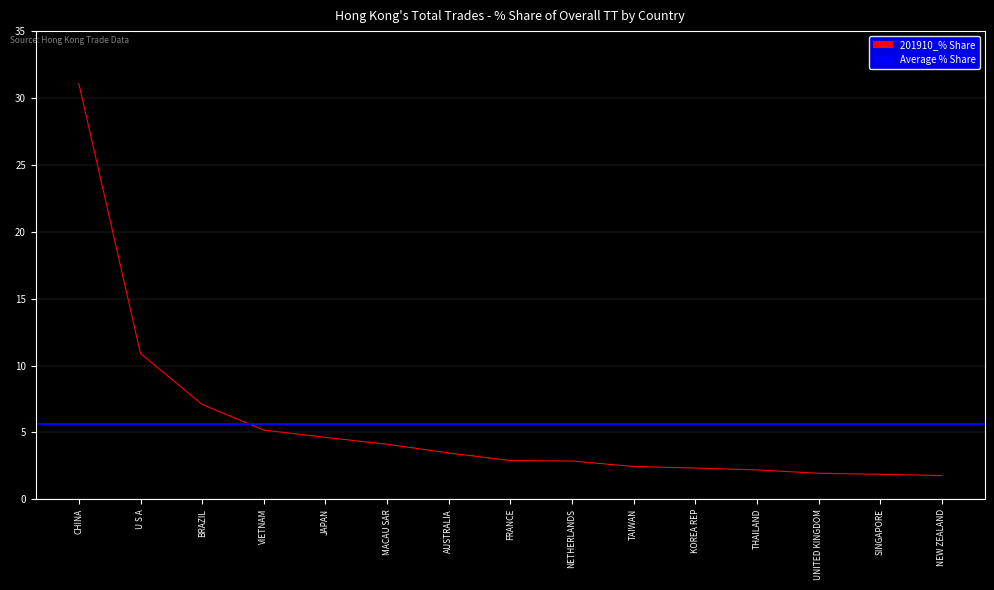

Which series has the widest spread of values?

201910_% Share